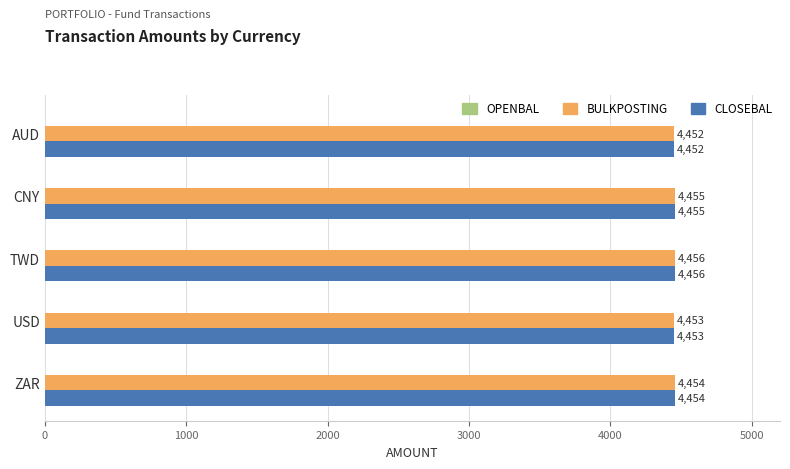

What is the approximate value of BULKPOSTING at CNY?

4455